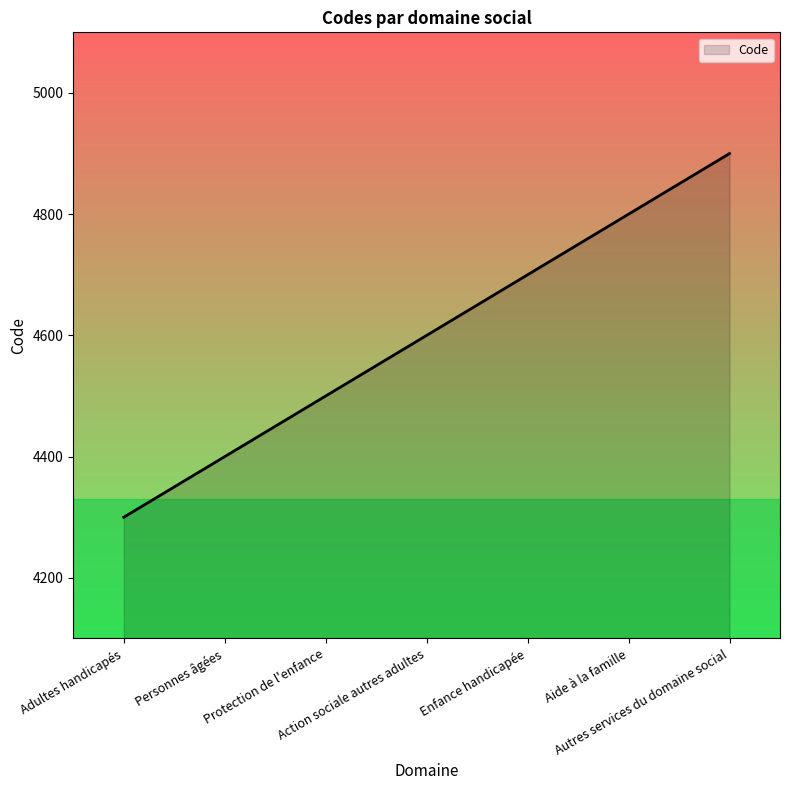

True or false: the data shows 1652 at Action sociale autres adultes.

False